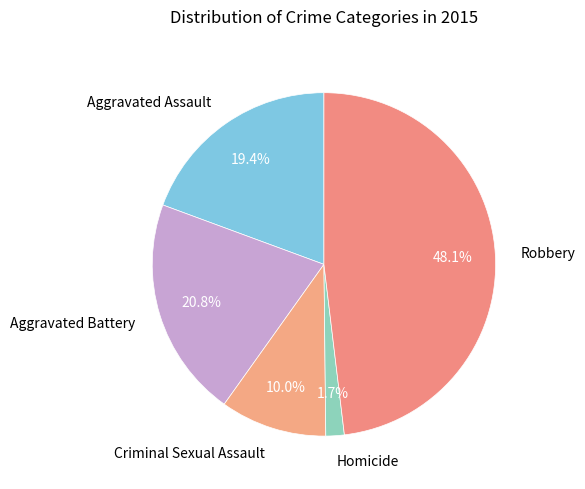

Is it true that Criminal Sexual Assault is 10% of the pie?

True